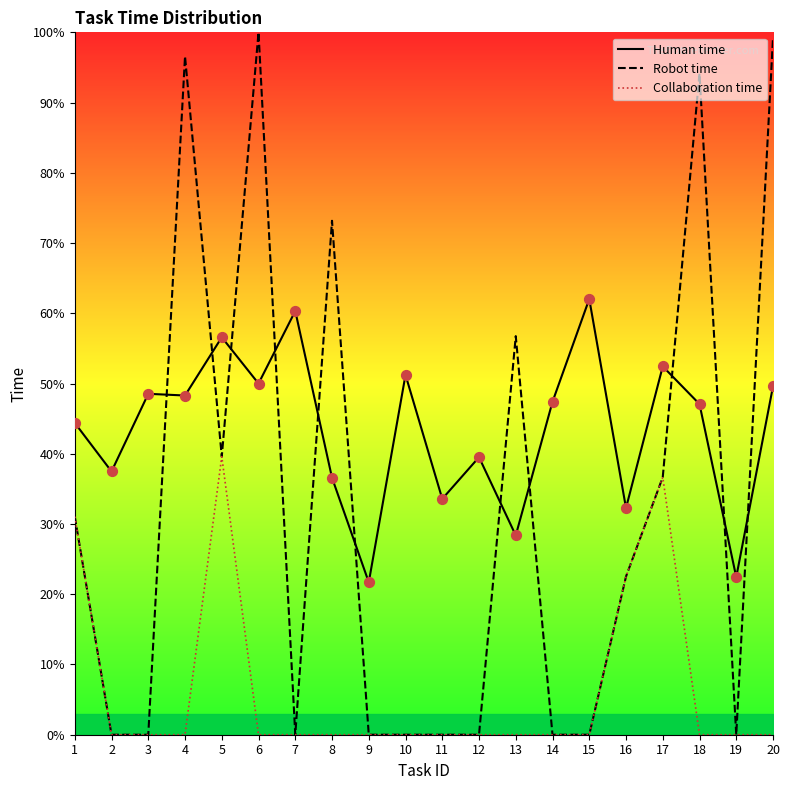

Is the value of Robot time at 19 greater than the value of Collaboration time at 16?

No